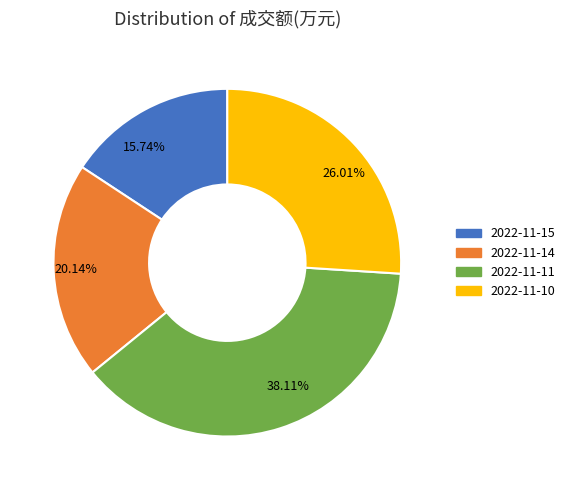

Is there any slice that represents more than half of the pie?

No